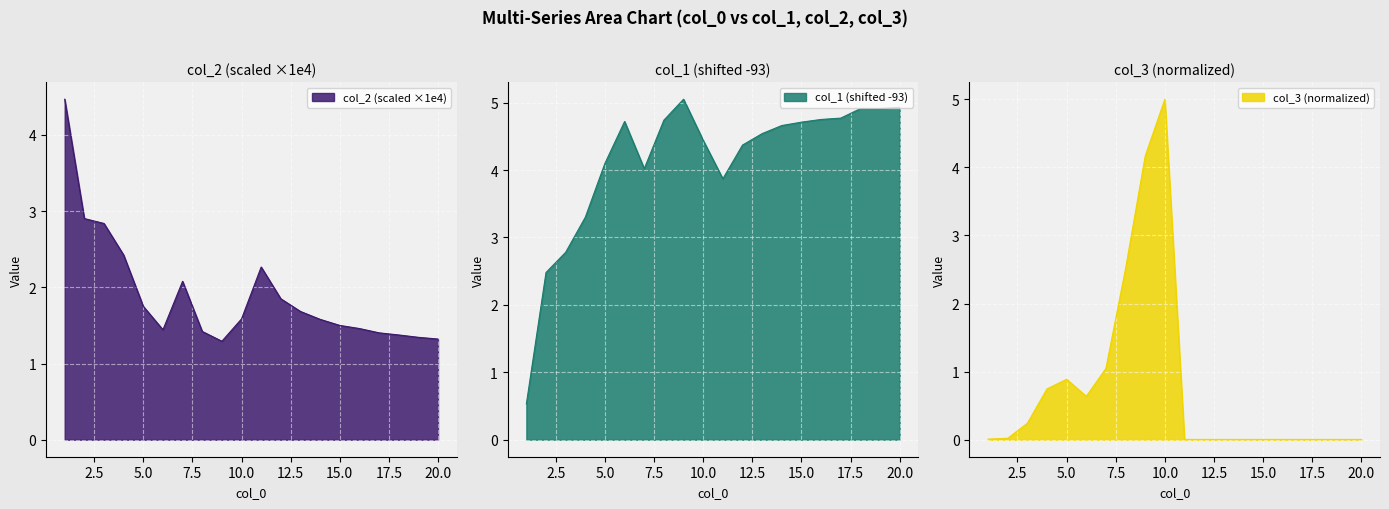

How many lines are shown in the chart?

3